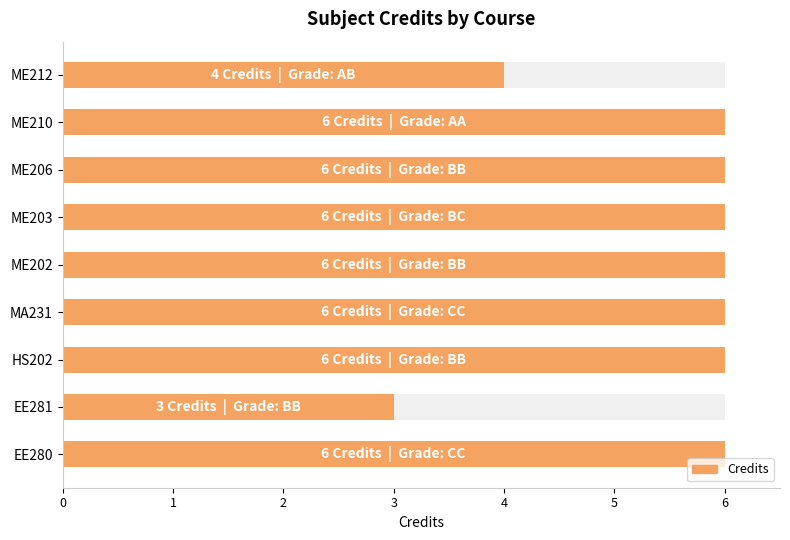

Is it true that the value at EE280 is 4?

False